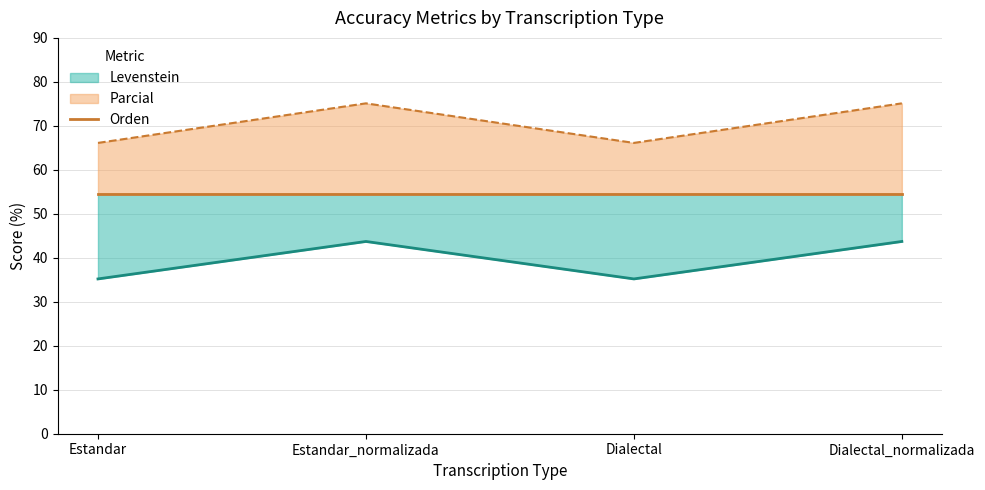

The Parcial series shows 43.9 at Dialectal. True or false?

False